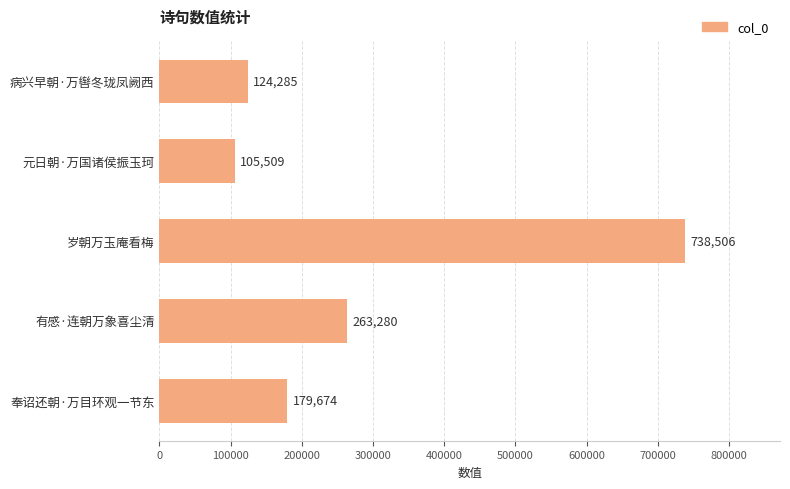

What is the difference between the maximum and minimum values?

632997